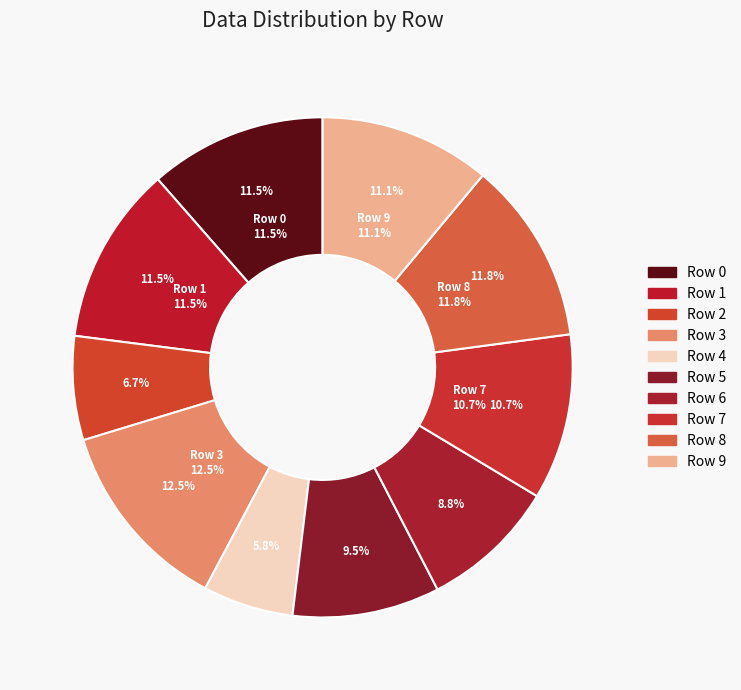

What is the smallest slice in the pie chart?

4